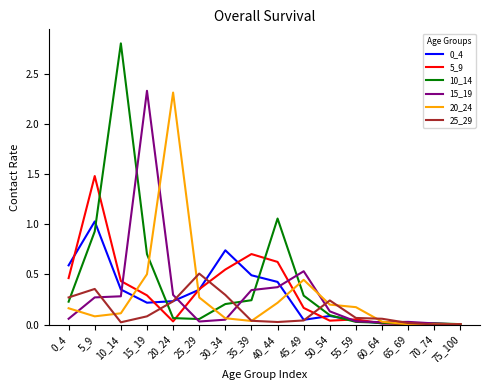

Is the value of 25_29 at 20_24 greater than the value of 0_4 at 25_29?

No